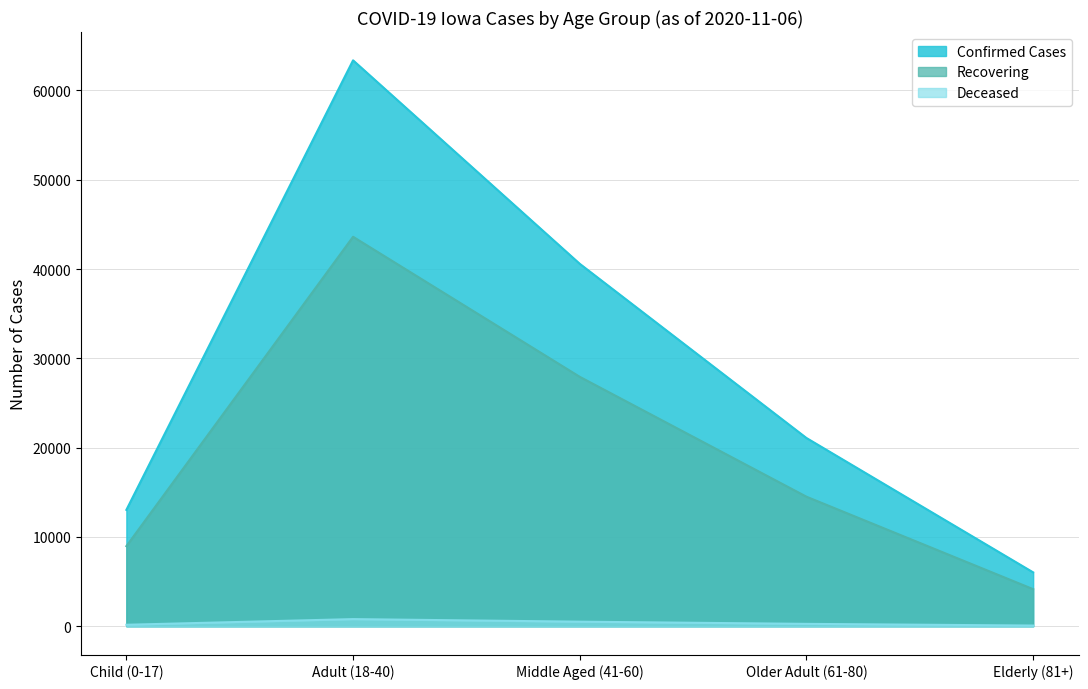

At which category is the sum across all series the highest?

Adult (18-40)